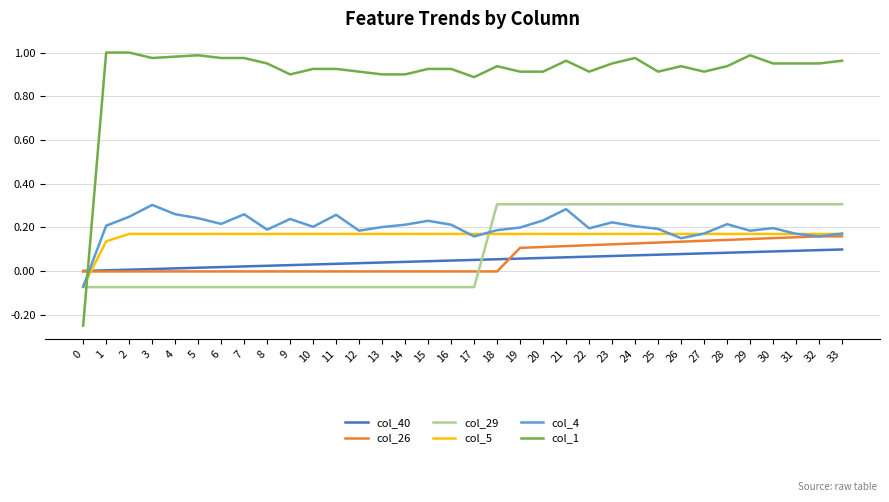

Which series has the largest total across all categories?

col_1